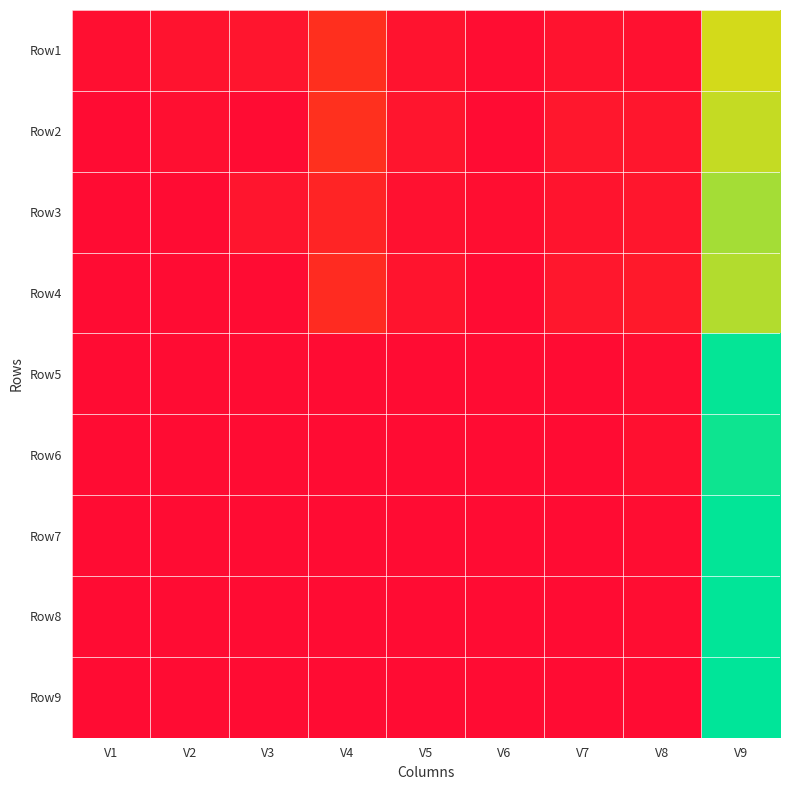

Reading left to right, extract all data points from this chart.

Row1: V1=0.0	V2=0.0	V3=0.0	V4=0.1	V5=0.0	V6=0.0	V7=0.0	V8=0.0	V9=0.7
Row2: V1=0.0	V2=0.0	V3=0.0	V4=0.1	V5=0.0	V6=0.0	V7=0.0	V8=0.0	V9=0.7
Row3: V1=0.0	V2=0.0	V3=0.0	V4=0.1	V5=0.0	V6=0.0	V7=0.0	V8=0.0	V9=0.8
Row4: V1=0.0	V2=0.0	V3=0.0	V4=0.1	V5=0.0	V6=0.0	V7=0.0	V8=0.0	V9=0.8
Row5: V1=0.0	V2=0.0	V3=0.0	V4=0.0	V5=0.0	V6=0.0	V7=0.0	V8=0.0	V9=1.0
Row6: V1=0.0	V2=0.0	V3=0.0	V4=0.0	V5=0.0	V6=0.0	V7=0.0	V8=0.0	V9=1.0
Row7: V1=0.0	V2=0.0	V3=0.0	V4=0.0	V5=0.0	V6=0.0	V7=0.0	V8=0.0	V9=1.0
Row8: V1=0.0	V2=0.0	V3=0.0	V4=0.0	V5=0.0	V6=0.0	V7=0.0	V8=0.0	V9=1.0
Row9: V1=0.0	V2=0.0	V3=0.0	V4=0.0	V5=0.0	V6=0.0	V7=0.0	V8=0.0	V9=1.0